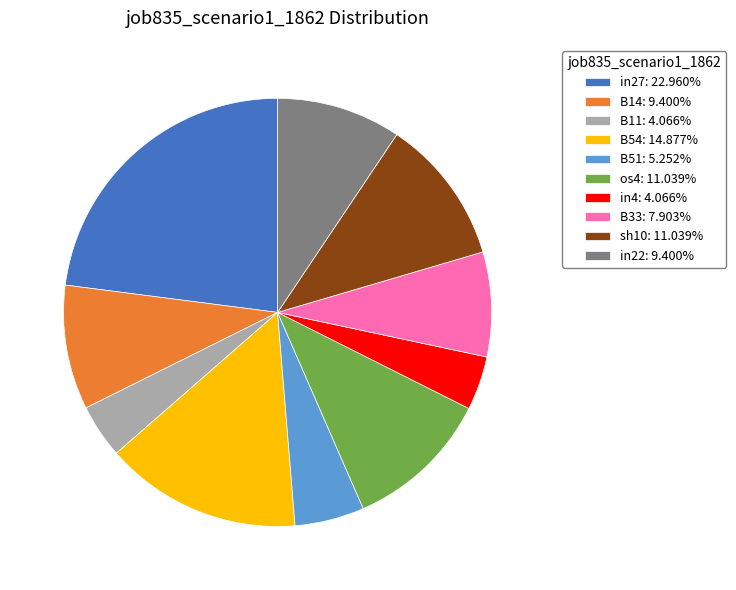

Is it true that B14 is 1% of the pie?

False